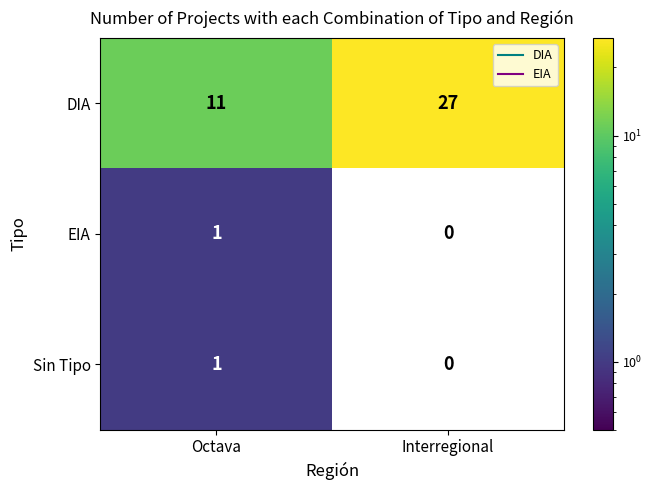

What is the greatest value displayed?

27